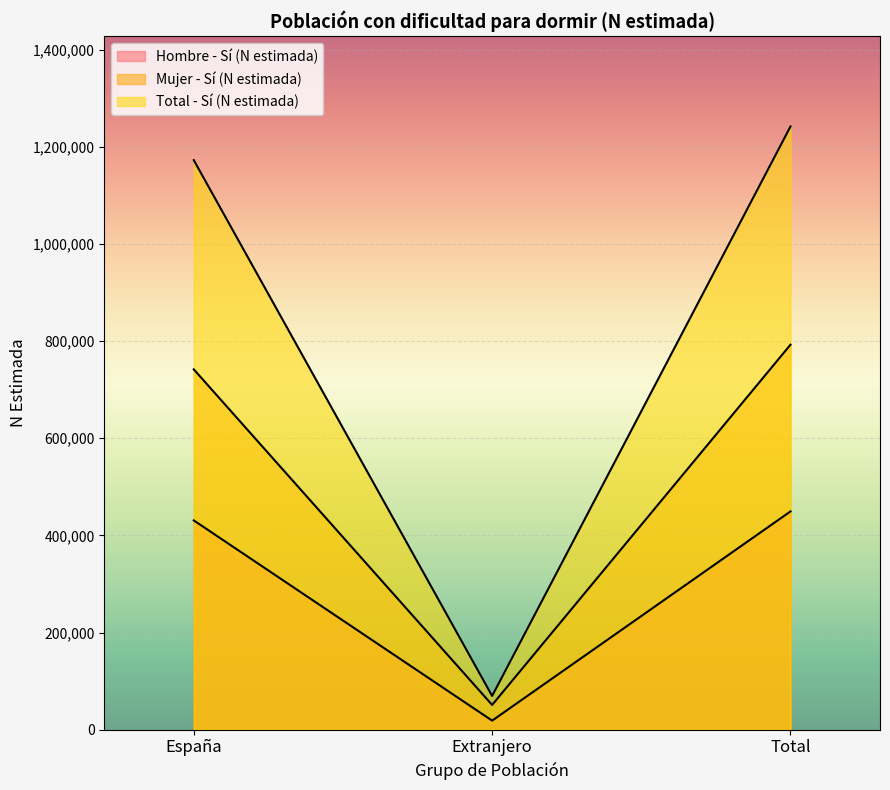

What is the sum of all Total - Sí (N estimada) values?

2484078